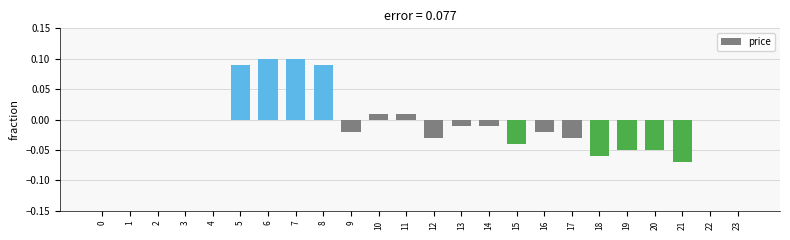

The value at 2 is -0.1. True or false?

False